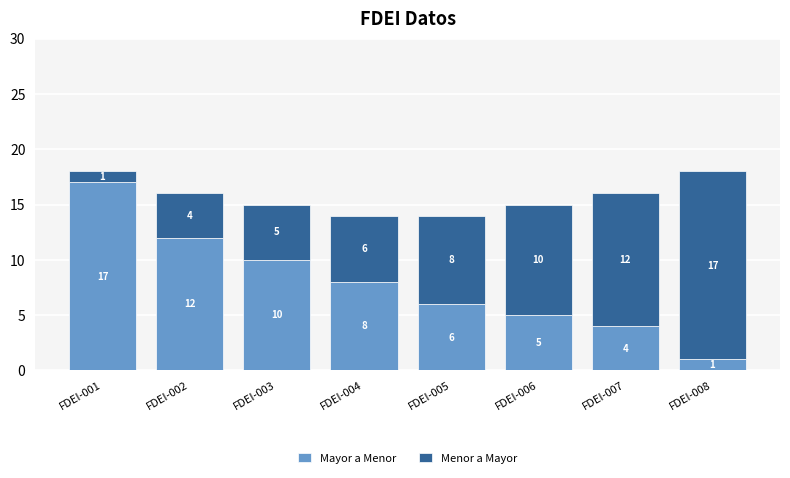

What is the total value across all series at FDEI-001?

18